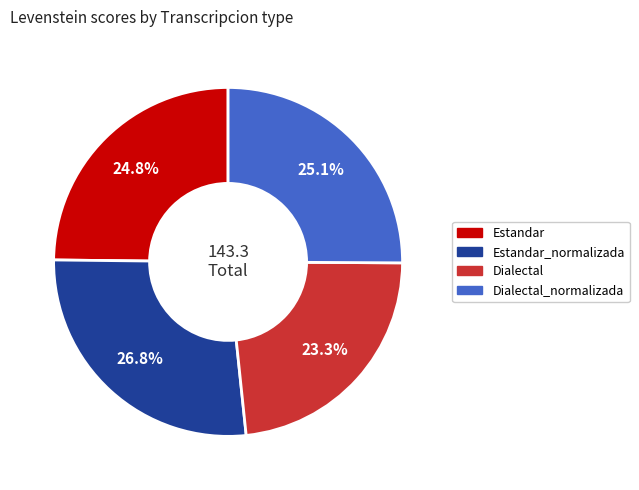

To the nearest percent, what is the combined percentage of Dialectal_normalizada and Estandar?

50%